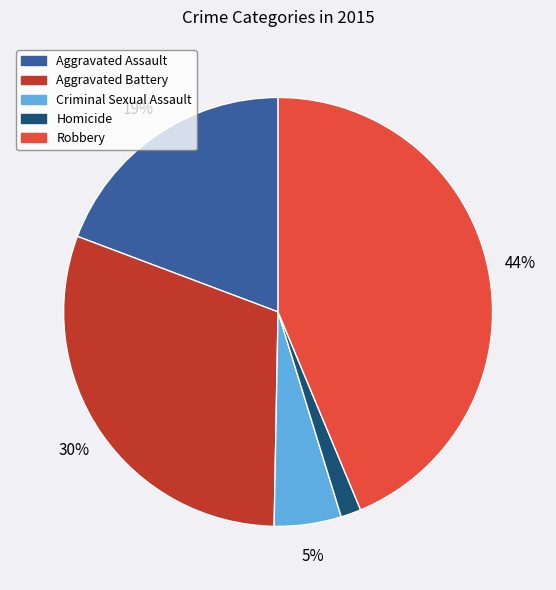

Does Criminal Sexual Assault account for over 50% of the chart?

No